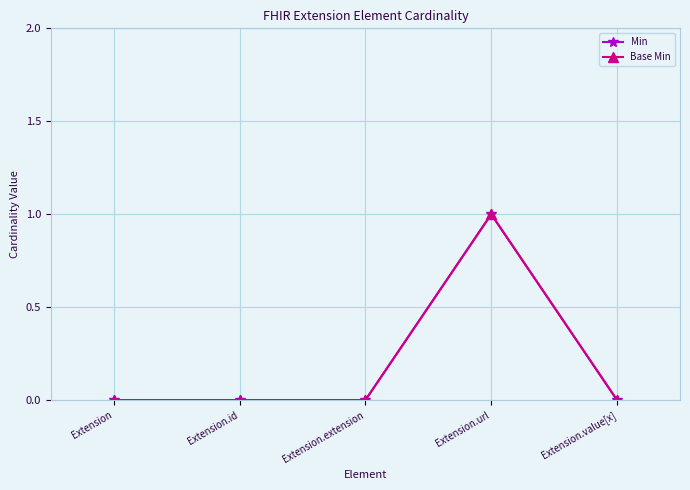

Is this an area chart (filled region under the line)?

No